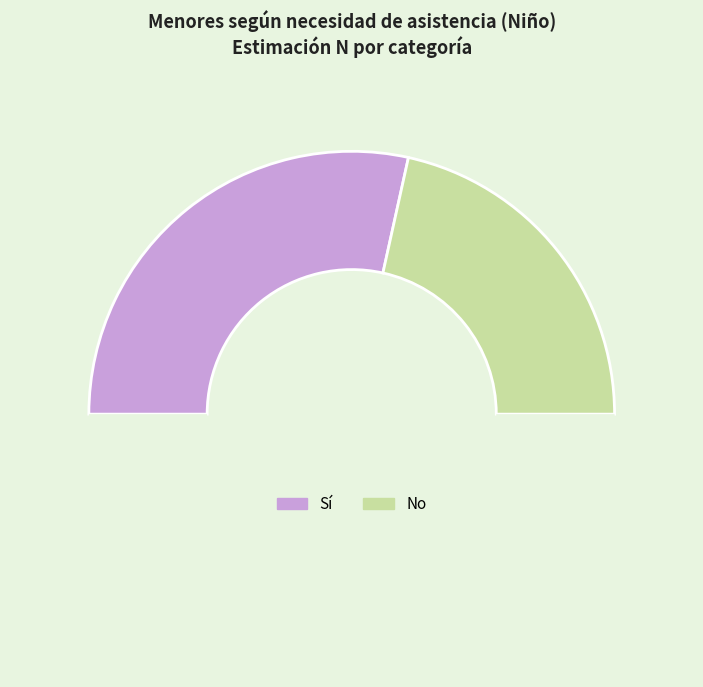

To the nearest percent, what is the average slice percentage?

50%